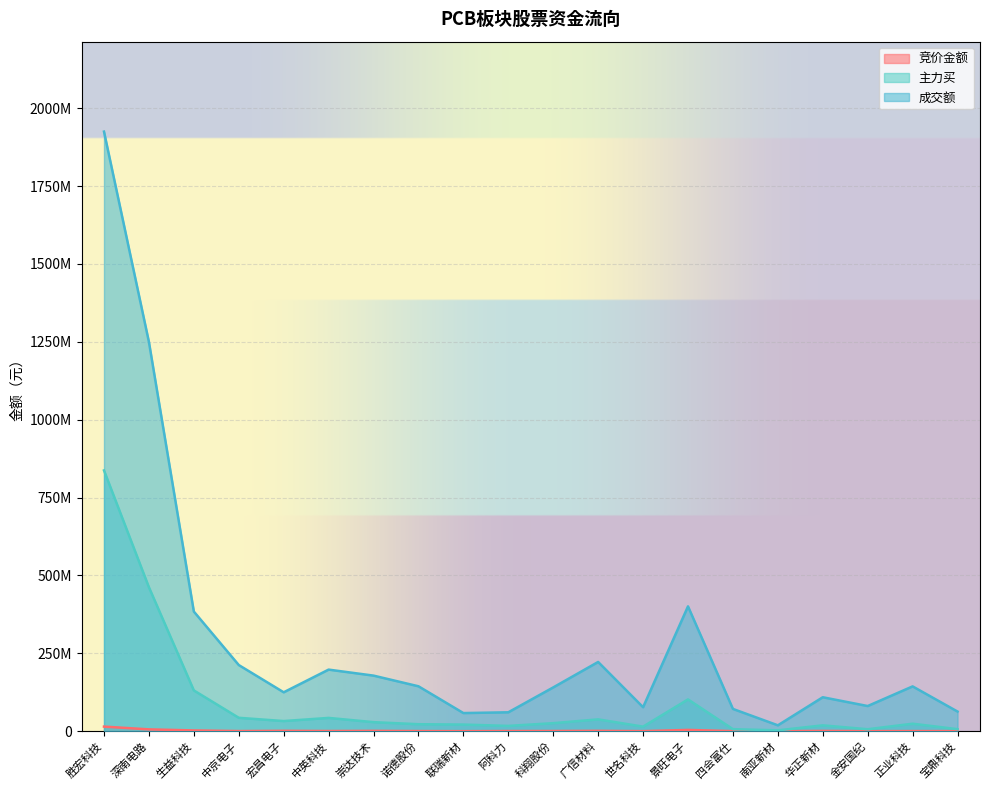

Reading left to right, extract all data points from this chart.

竞价金额: 14910990	6005887	2563830	578642	1351652	753280	1192950	567040	229392	646575	739480	1283792	302112	4248552	316080	195125	982520	296384	522442	335820
主力买: 837180605	462229042	131043994	43163465	32677757	42816664	29190616	22556078	21424097	17129128	25933185	38121284	14762059	102165819	6654290	2908872	18916496	6411371	24186845	6648181
成交额: 1924651880	1249751444	384194025	212503180	125026318	197831407	178557287	144318486	58360734	60812420	140691942	222400680	77128275	400855609	71655623	19021581	109134142	80918142	143958763	63182856